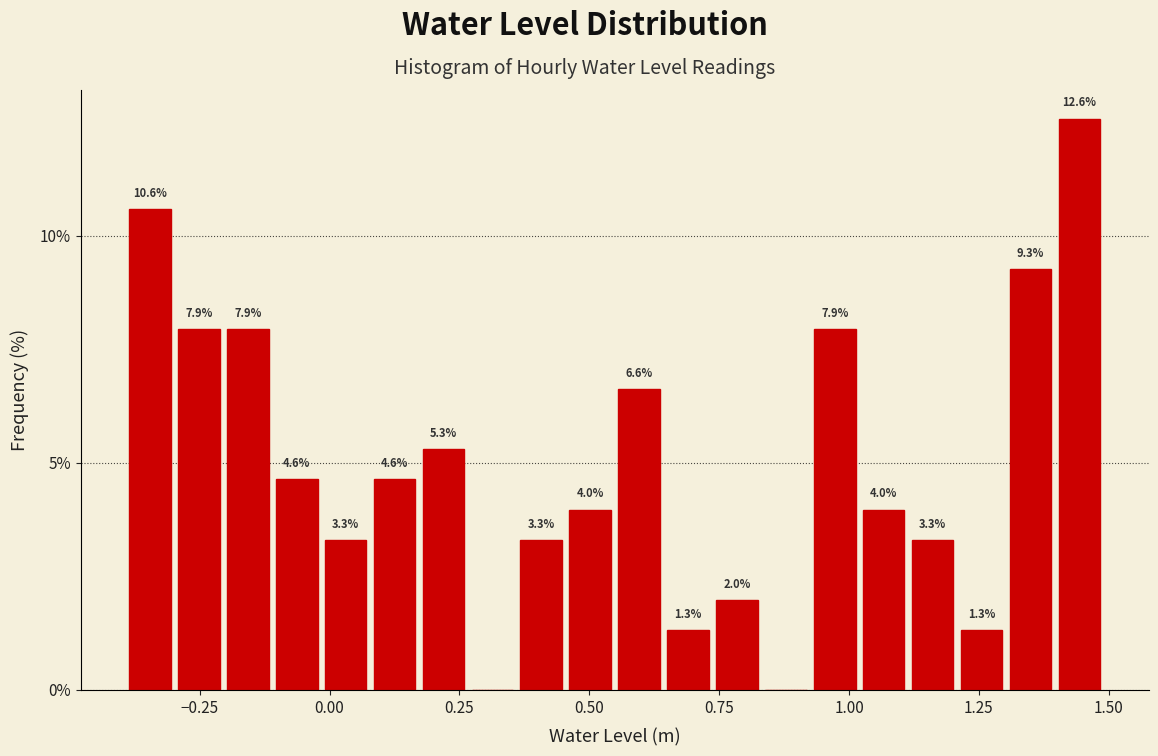

Around what value on the x-axis is the tallest bar? Give the approximate position of its centre, as read against the axis.

1.45